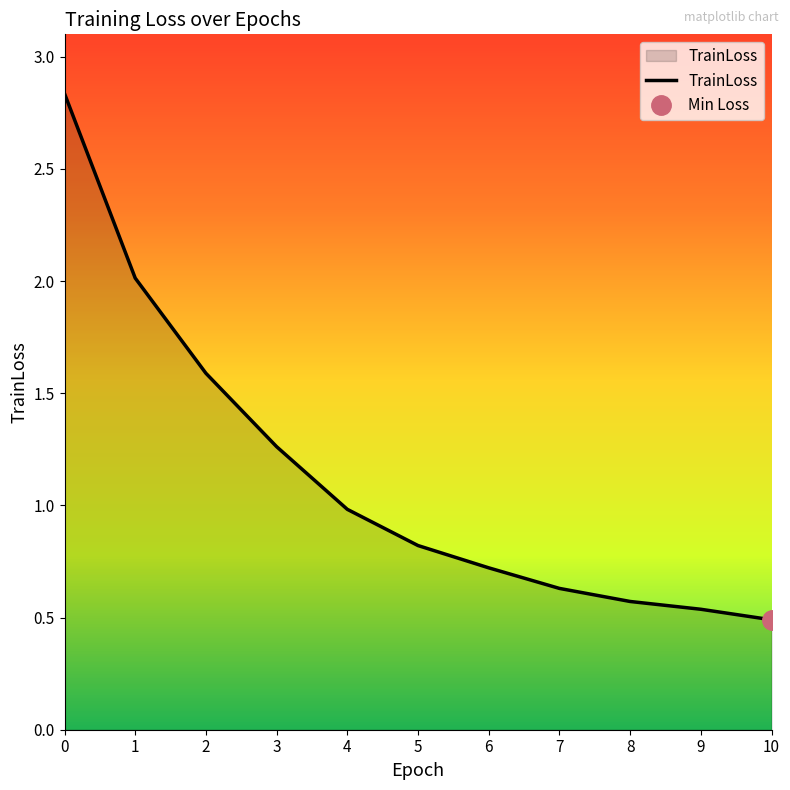

True or false: there are more than 2 points higher than both neighbors.

False